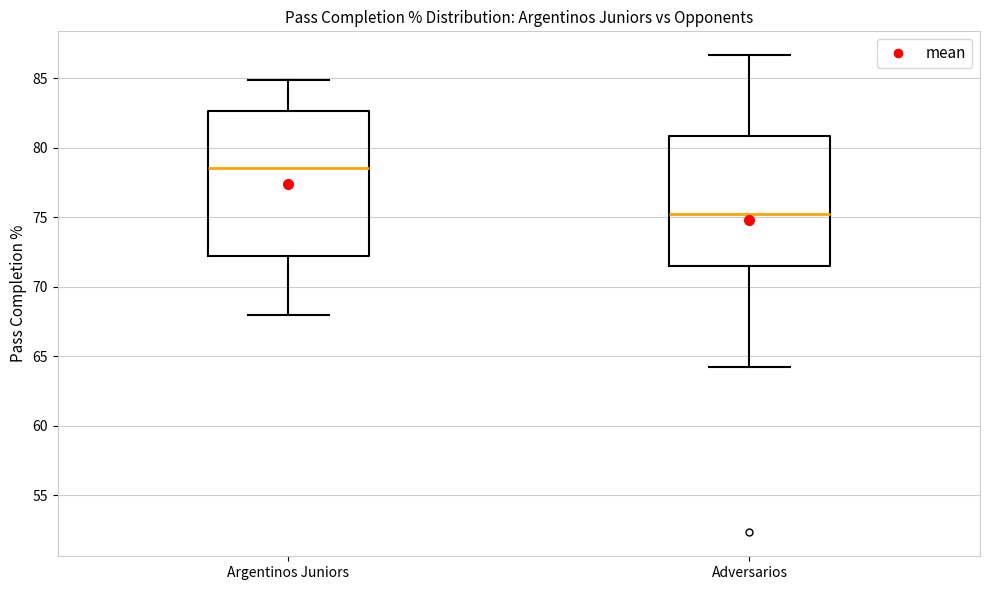

Reading left to right, read every box against the y-axis: the position of its median line, the range the box covers, and the ends of its whiskers. The values are not printed on the chart, so give them approximately, as read against the axis.

Argentinos Juniors: median 78.5, box 72.0 to 82.5, whiskers 68.0 to 85.0
Adversarios: median 75.5, box 71.5 to 81.0, whiskers 64.0 to 86.5